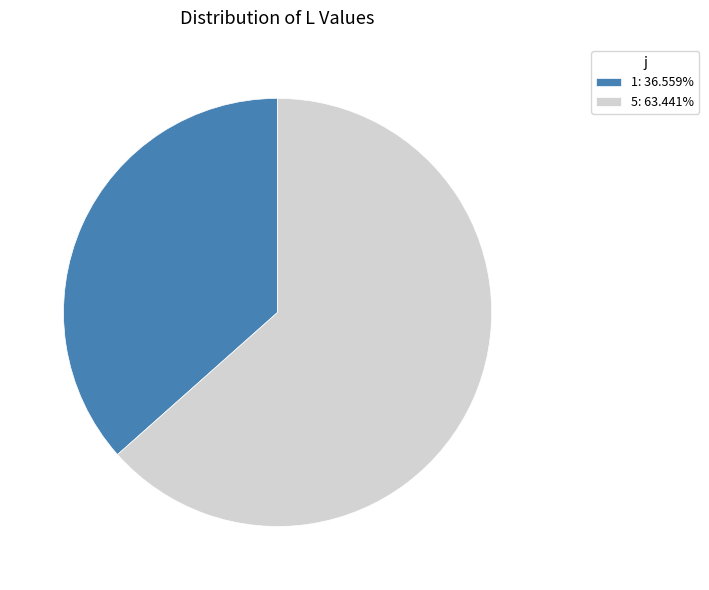

Between 1 and 5, which is larger?

5